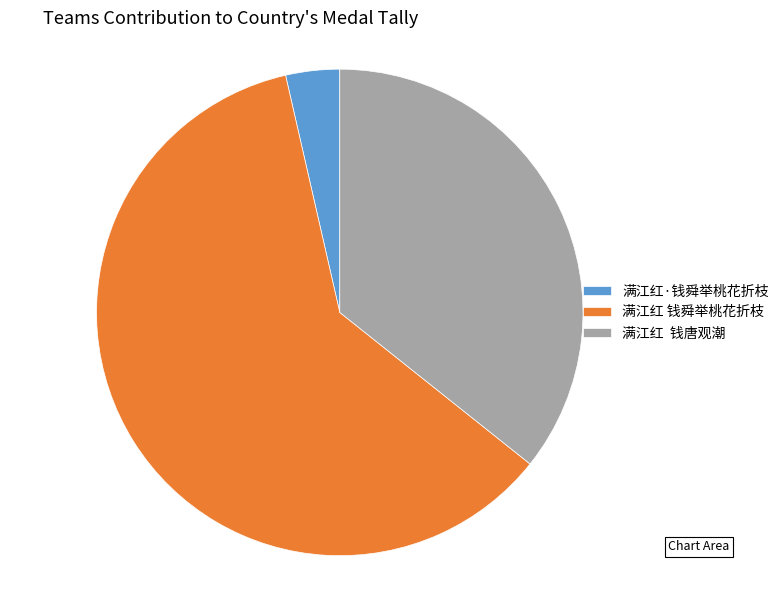

Count the number of slices in the pie.

3